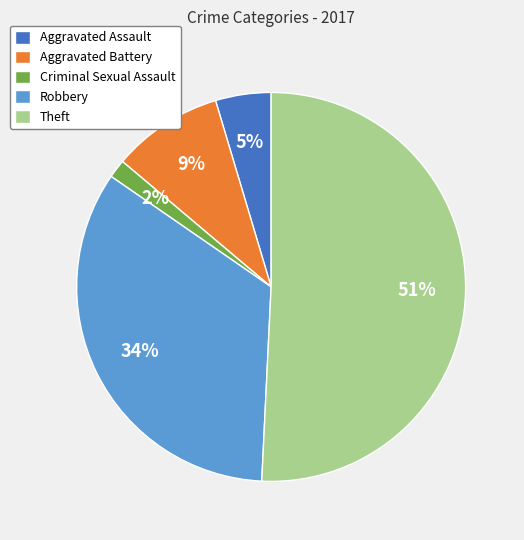

Is Theft the majority of the pie?

Yes